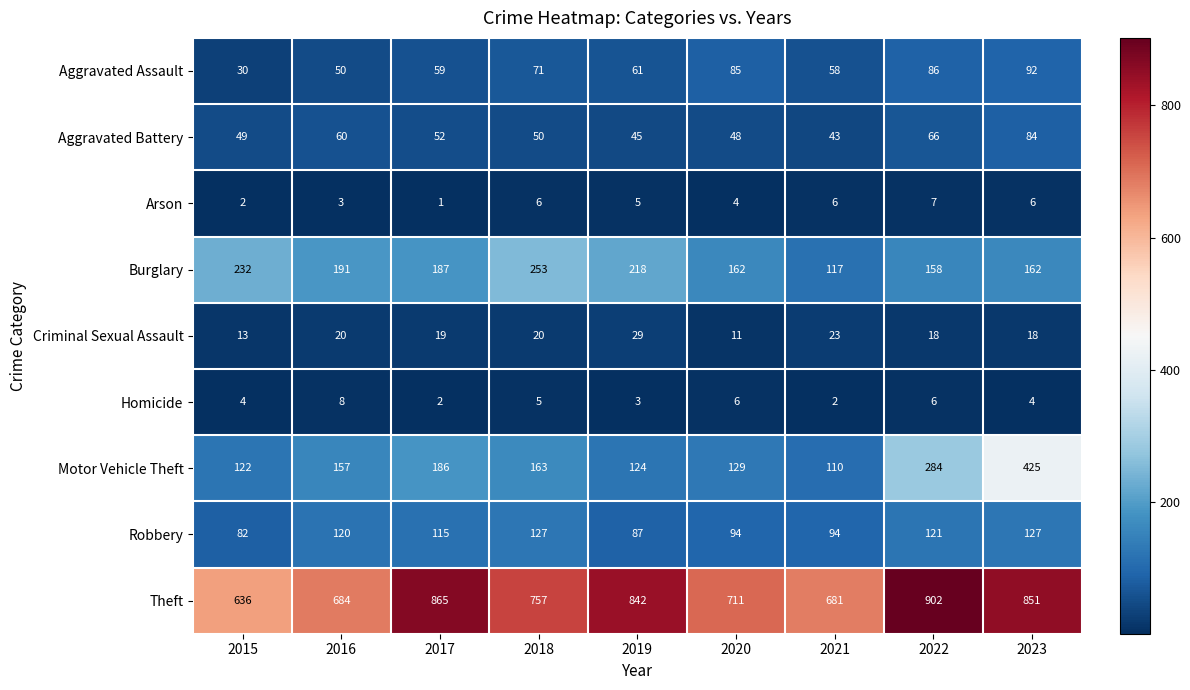

List the series in order of their peak value, highest first.

Theft, Motor Vehicle Theft, Burglary, Robbery, Aggravated Assault, Aggravated Battery, Criminal Sexual Assault, Homicide, Arson